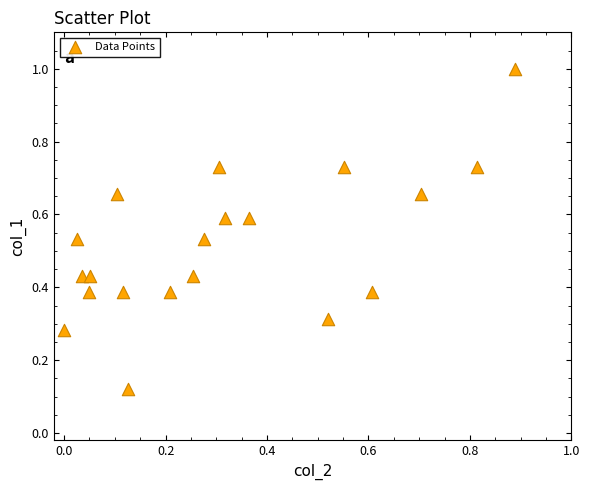

What is the range of X values (max minus min)?

0.9